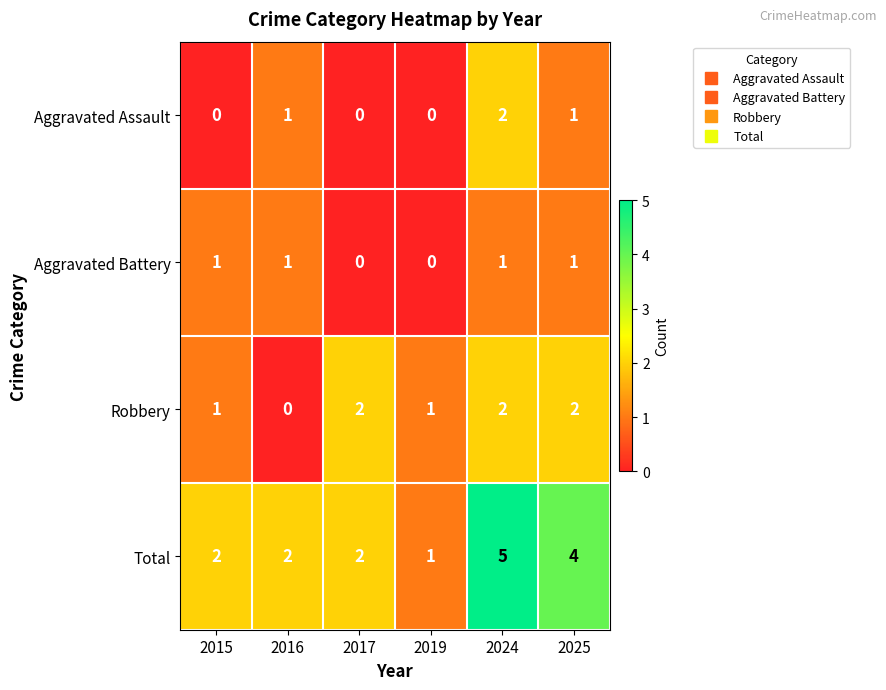

Reading left to right, extract all data points from this chart.

Aggravated Assault: 0	1	0	0	2	1
Aggravated Battery: 1	1	0	0	1	1
Robbery: 1	0	2	1	2	2
Total: 2	2	2	1	5	4